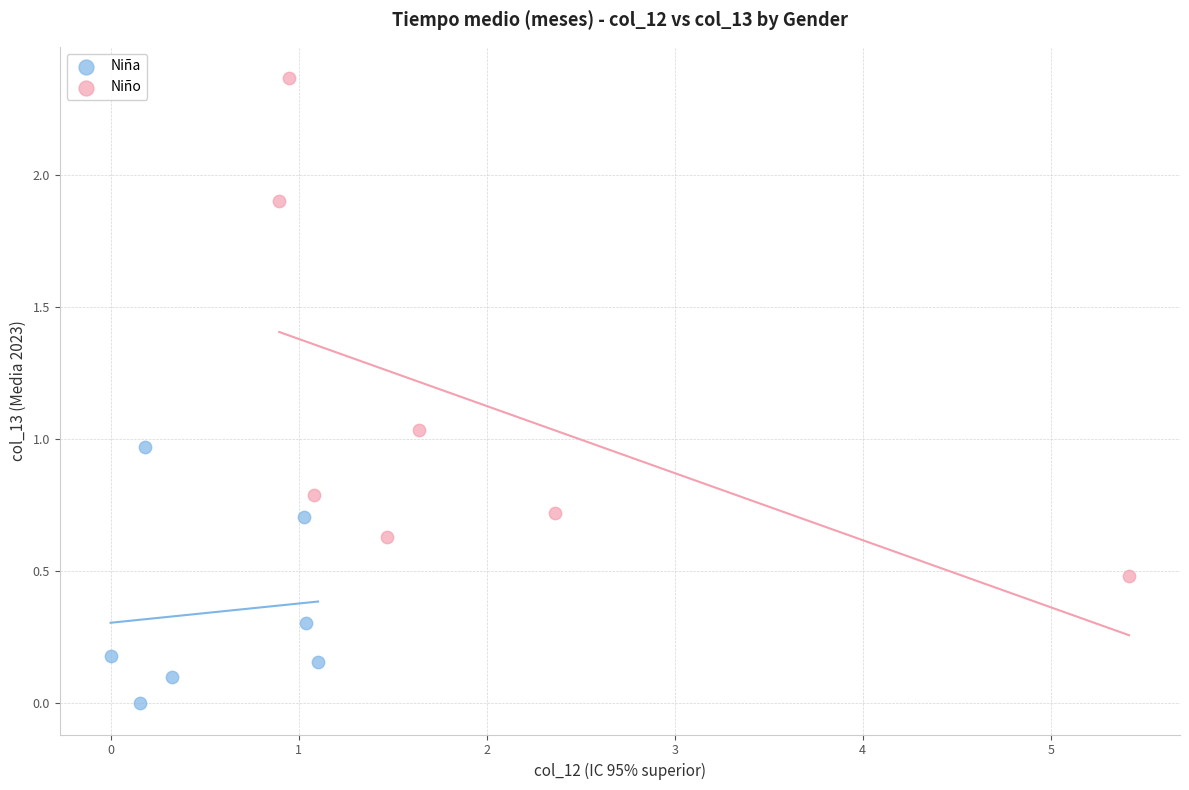

Which series has the largest Y range (max minus min)?

Niño